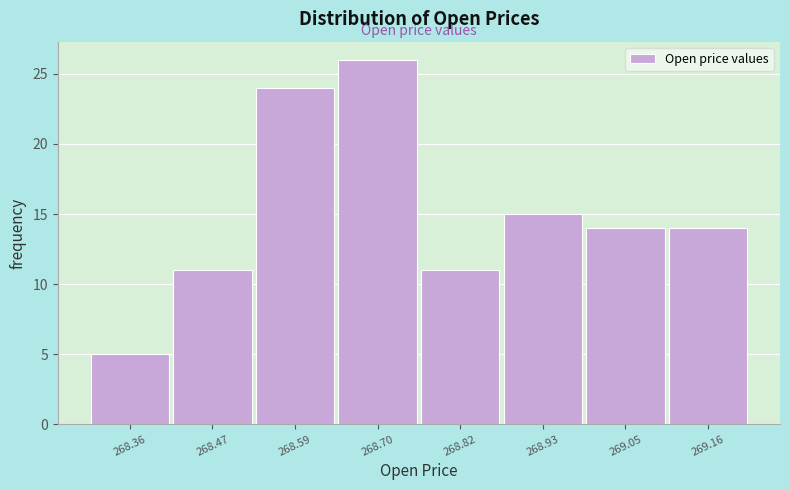

Reading left to right, transcribe this chart: for each bar, give the range it covers on the x-axis and its height. Neither the bar edges nor the heights are printed on the chart, so give them approximately, as read against the axes.

268.300 to 268.415: 5
268.415 to 268.530: 11
268.530 to 268.645: 24
268.645 to 268.760: 26
268.760 to 268.875: 11
268.875 to 268.990: 15
268.990 to 269.105: 14
269.105 to 269.220: 14